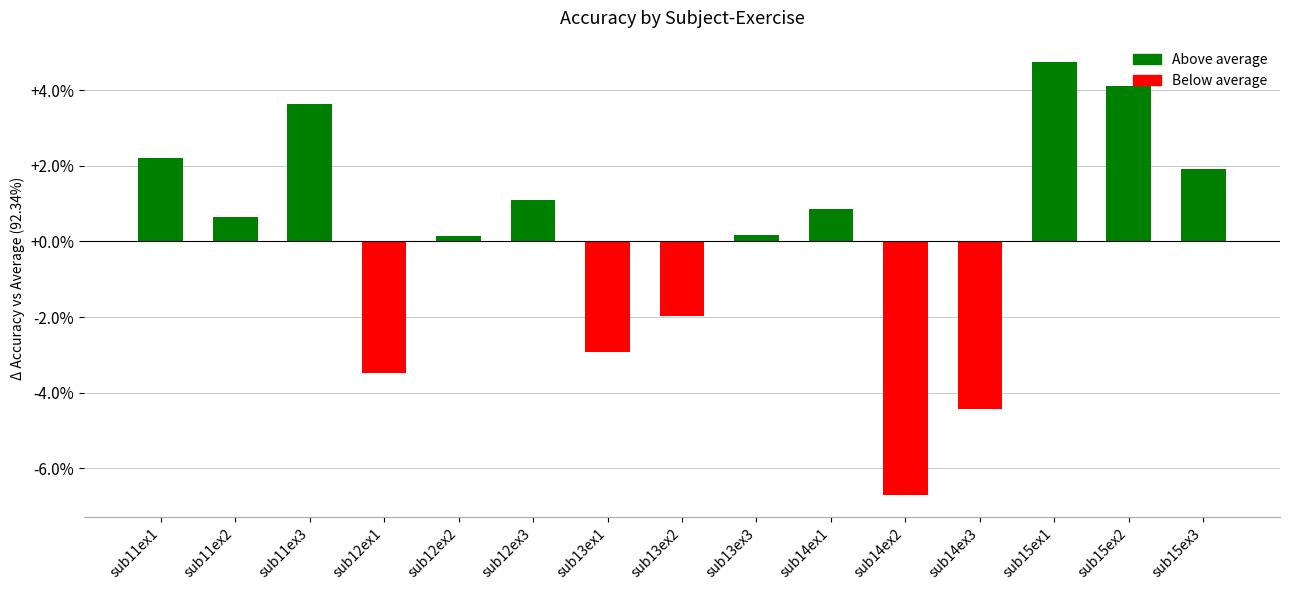

What value does the data have at sub14ex3?

-4.4